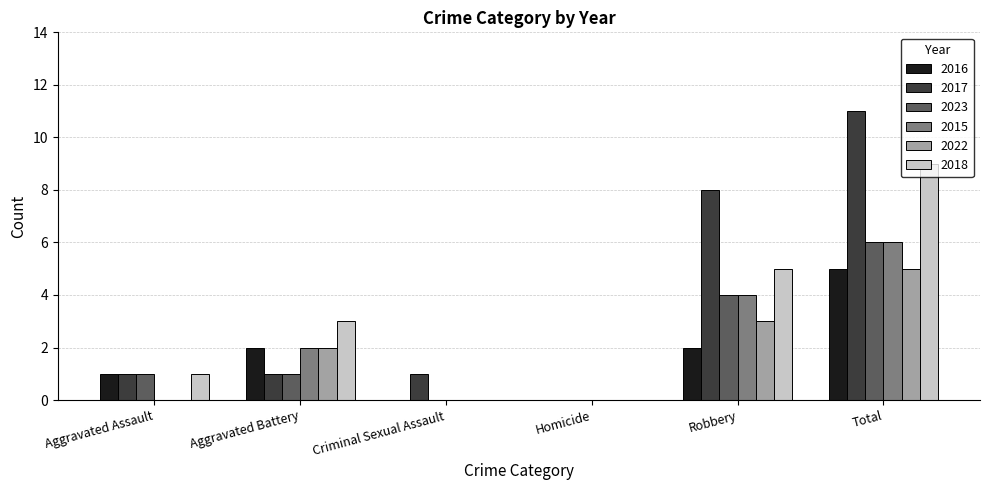

What is the greatest value displayed?

11